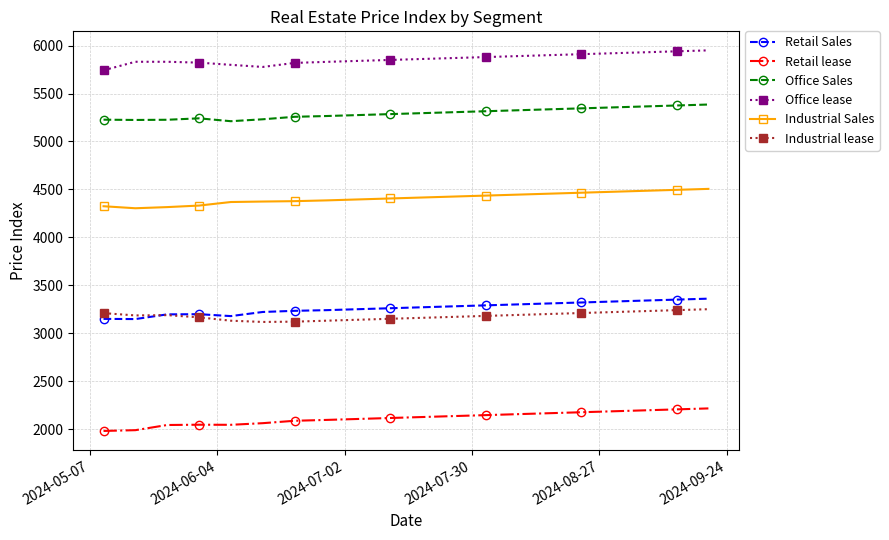

Which series has the largest total across all categories?

Office lease